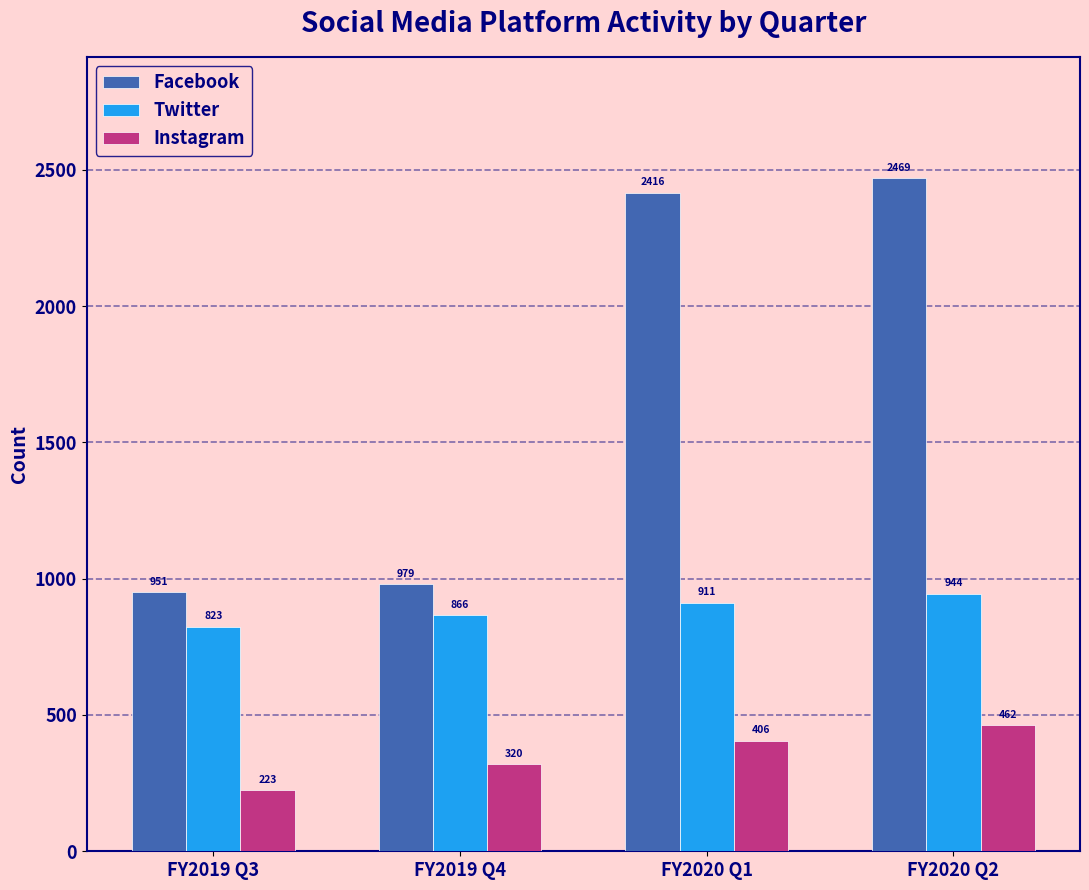

Which series has the widest spread of values?

Facebook